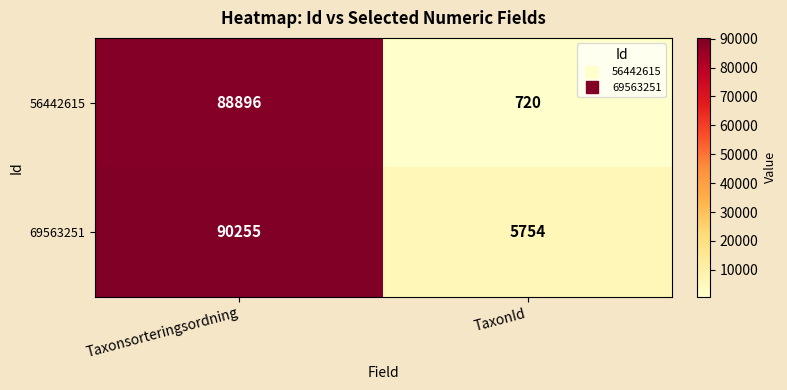

At which category does the chart reach its minimum across all series?

TaxonId